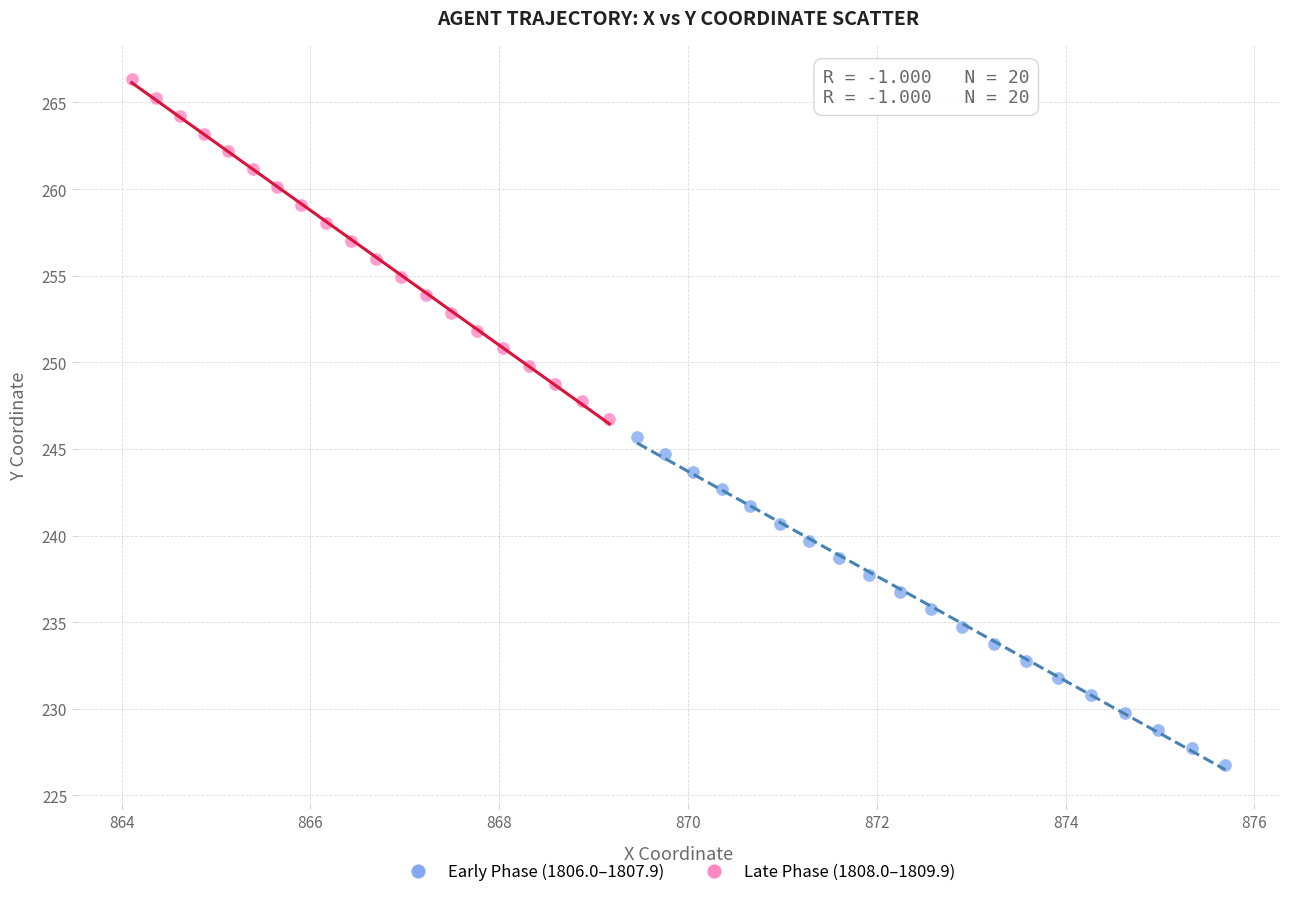

Which series reaches the minimum Y coordinate?

Early Phase (1806.0–1807.9)